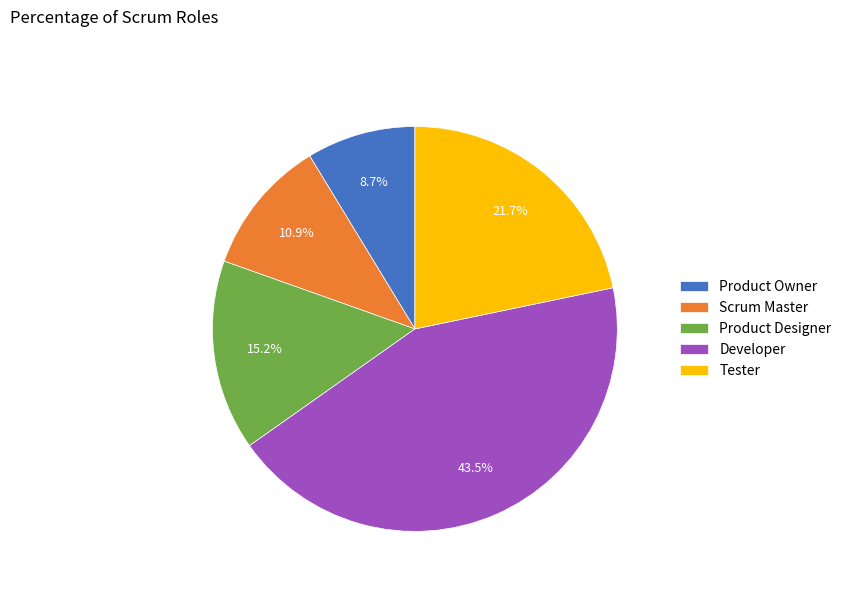

To the nearest percent, what percentage of the pie is Product Owner?

9%